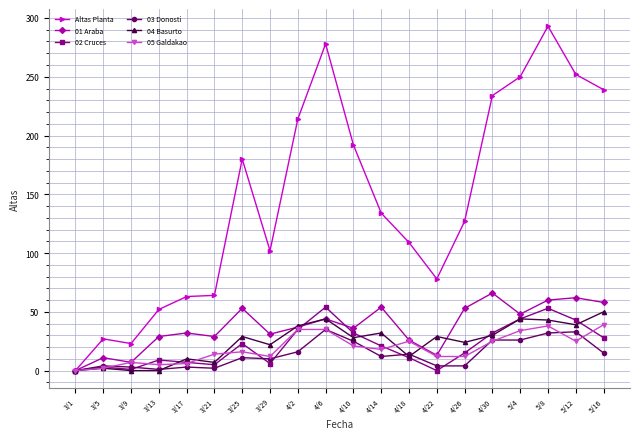

What is the label of the 10th point from the left?

4/6